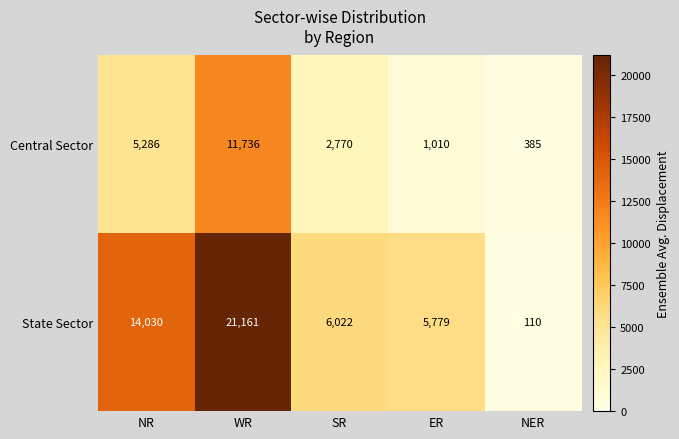

What is the greatest value displayed?

21161